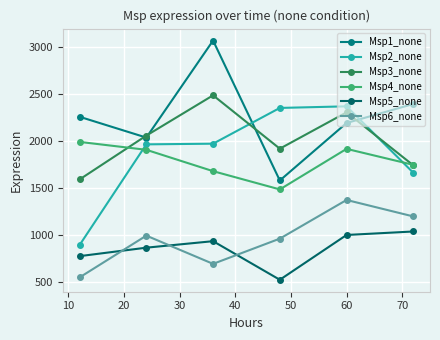

How many lines are shown in the chart?

6